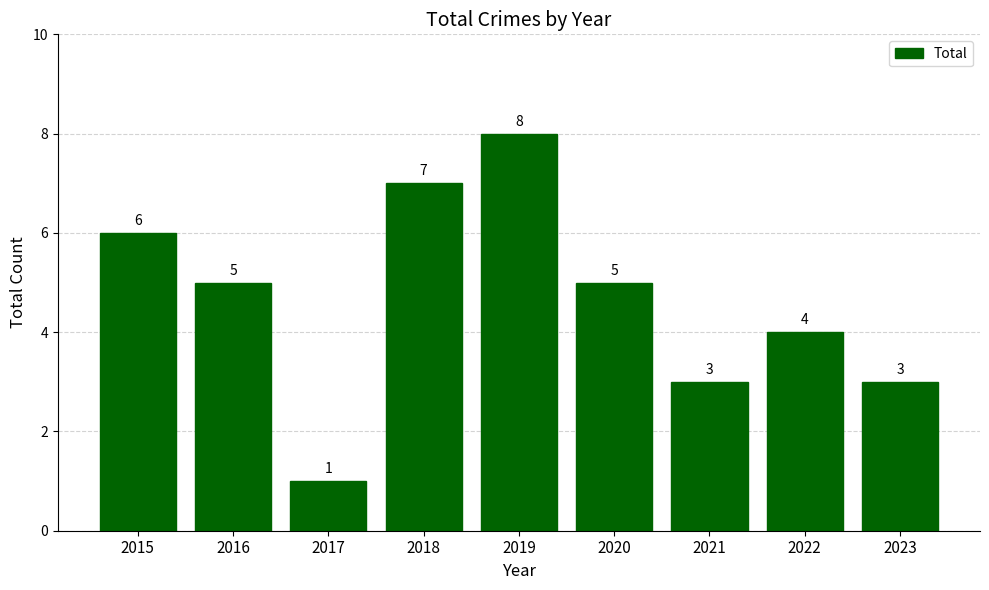

What is the difference between the second highest and second lowest values?

4